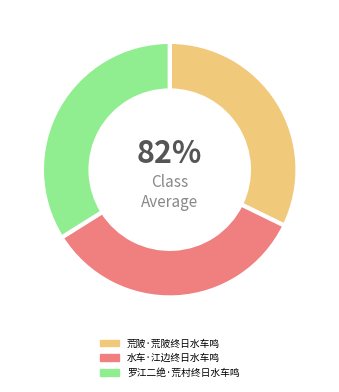

Rank the categories by value from highest to lowest.

罗江二绝·荒村终日水车鸣, 水车·江边终日水车鸣, 荒陂·荒陂终日水车鸣